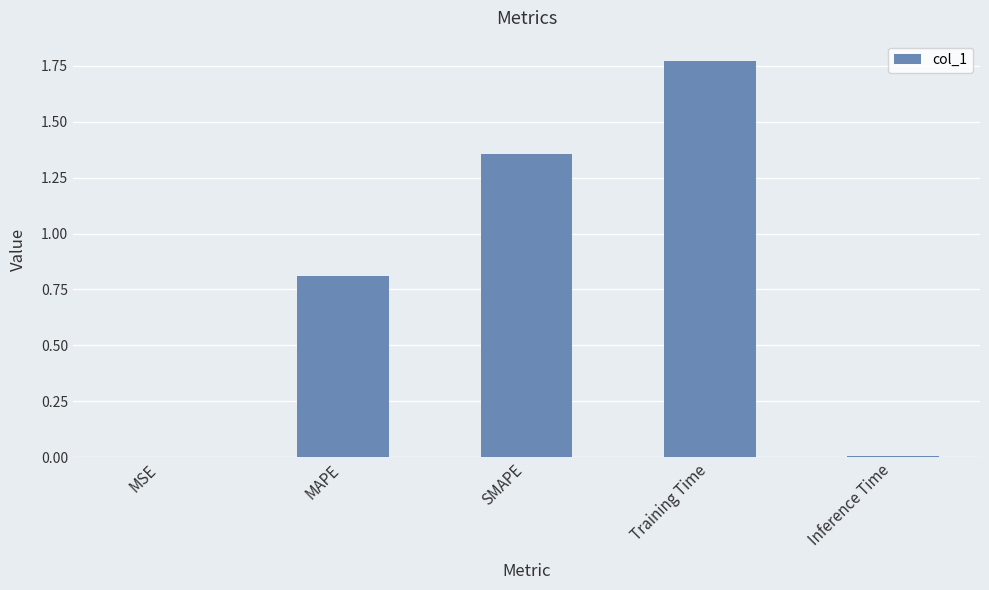

What is the sum of all values?

3.9